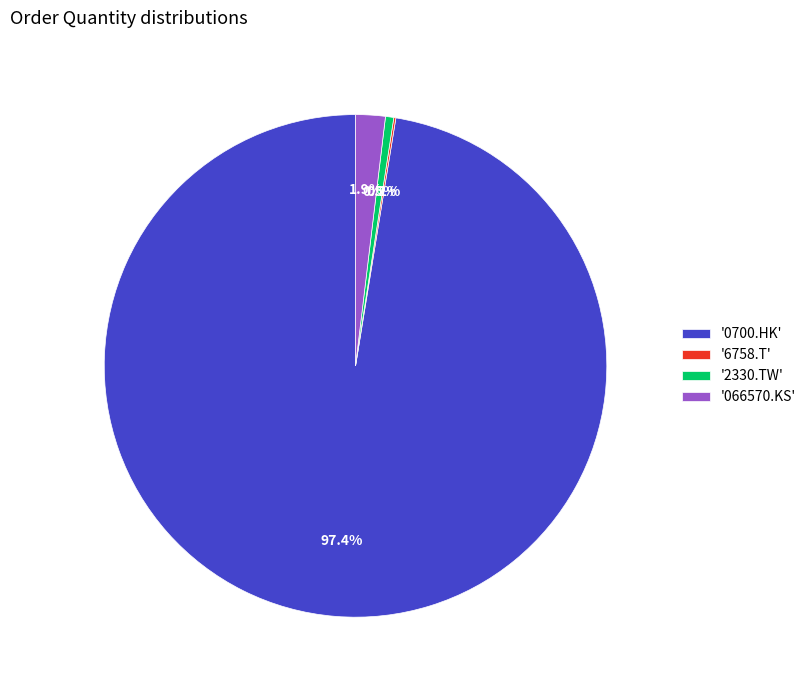

Which category has the biggest portion of the pie?

'0700.HK'